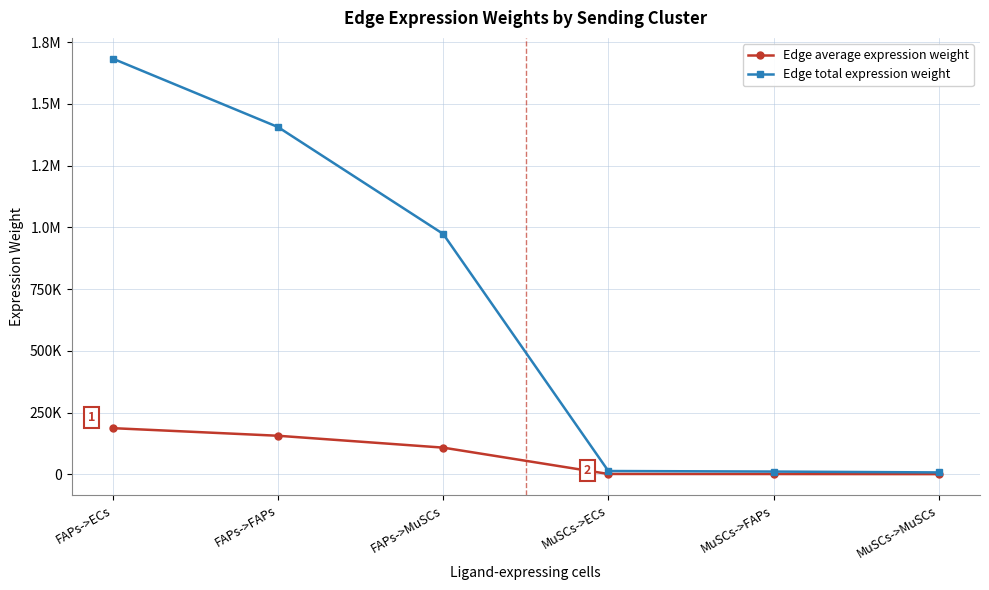

True or false: Edge average expression weight and Edge total expression weight intersect in this chart.

False